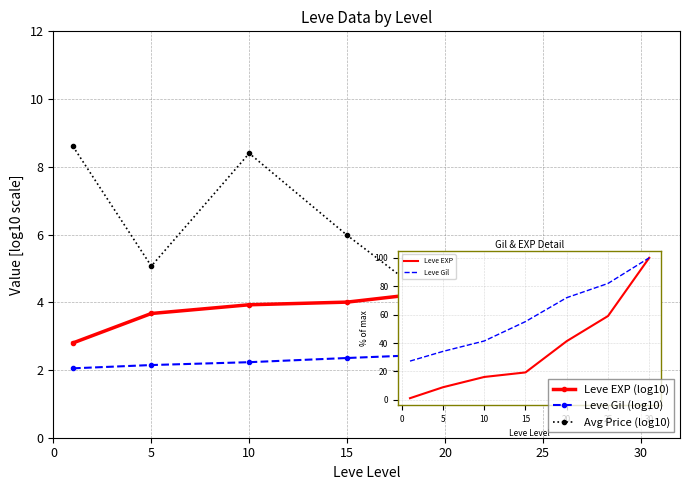

Which series has the widest spread of values?

Avg Price (log10)